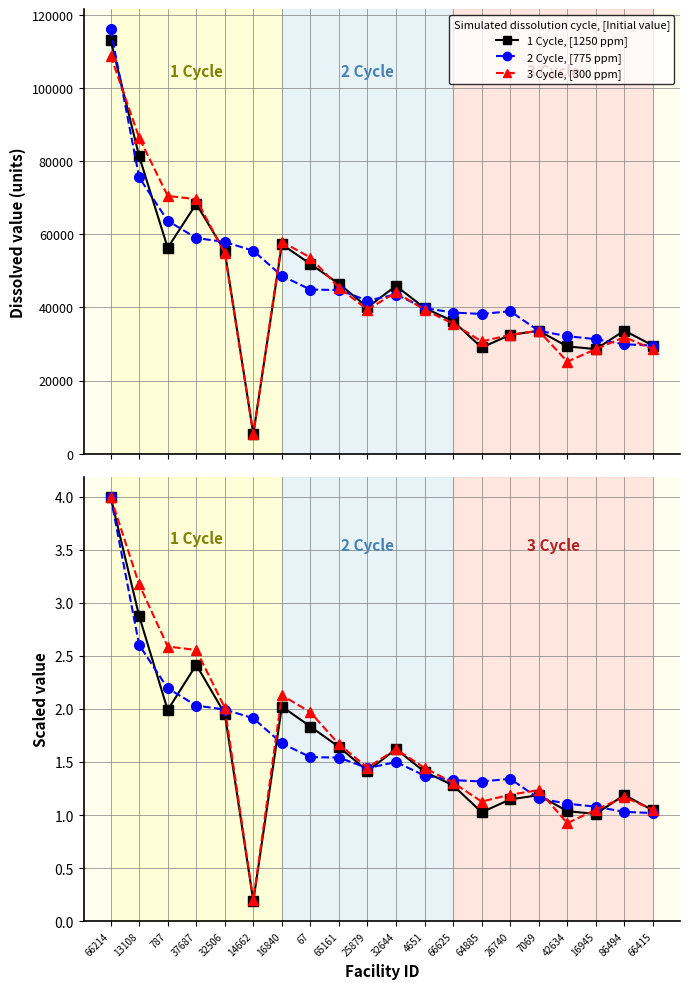

At which category is the sum across all series the highest?

66214